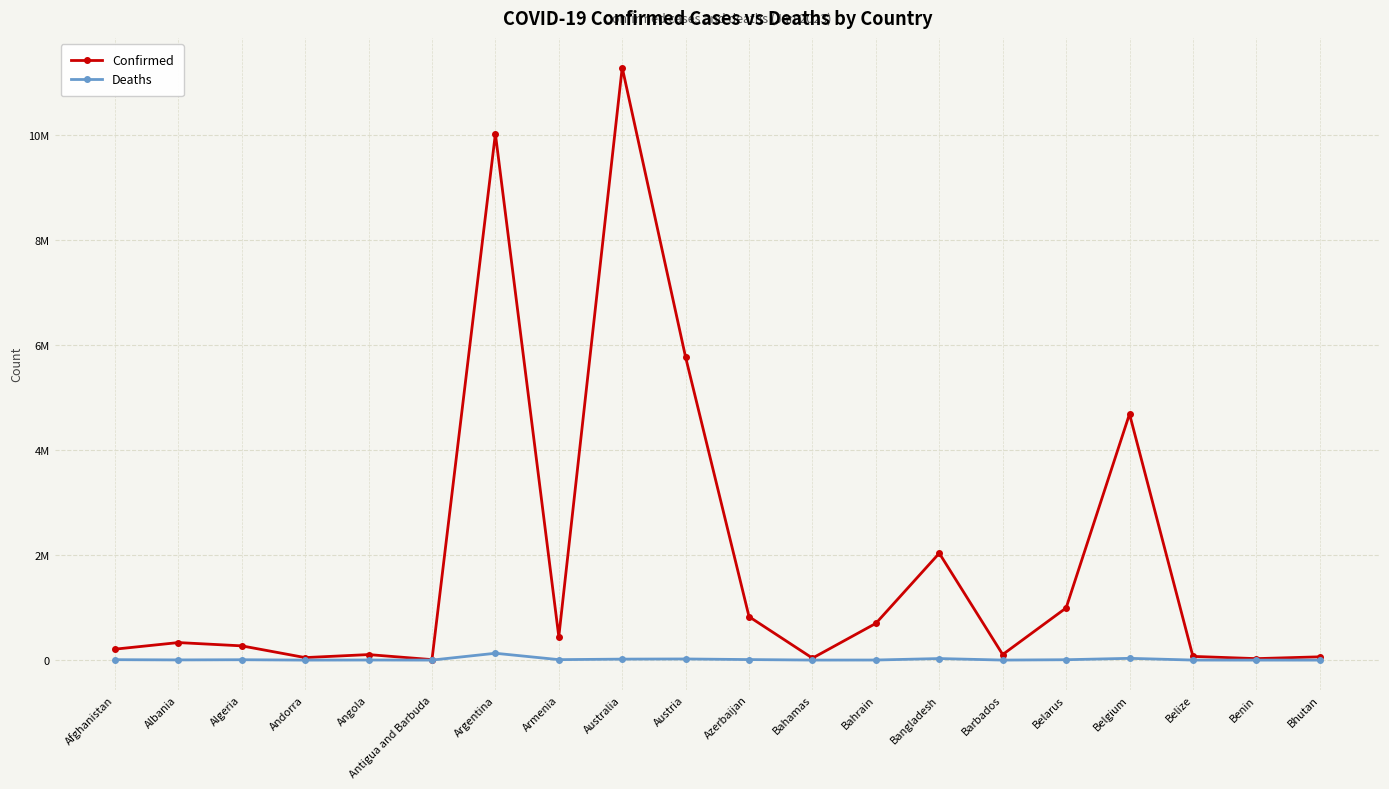

What is the sum of the Confirmed values at Belarus and Bhutan?

1056635